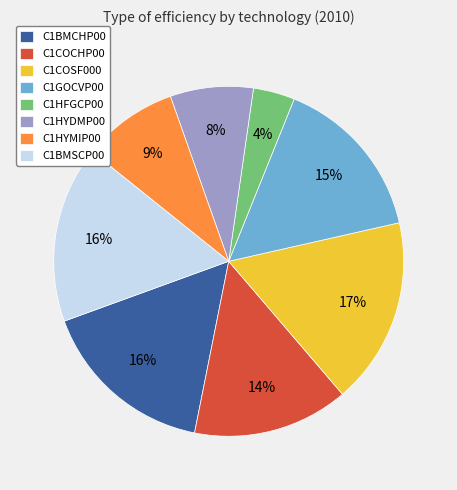

True or false: C1HYDMP00 accounts for 8% of the total.

True